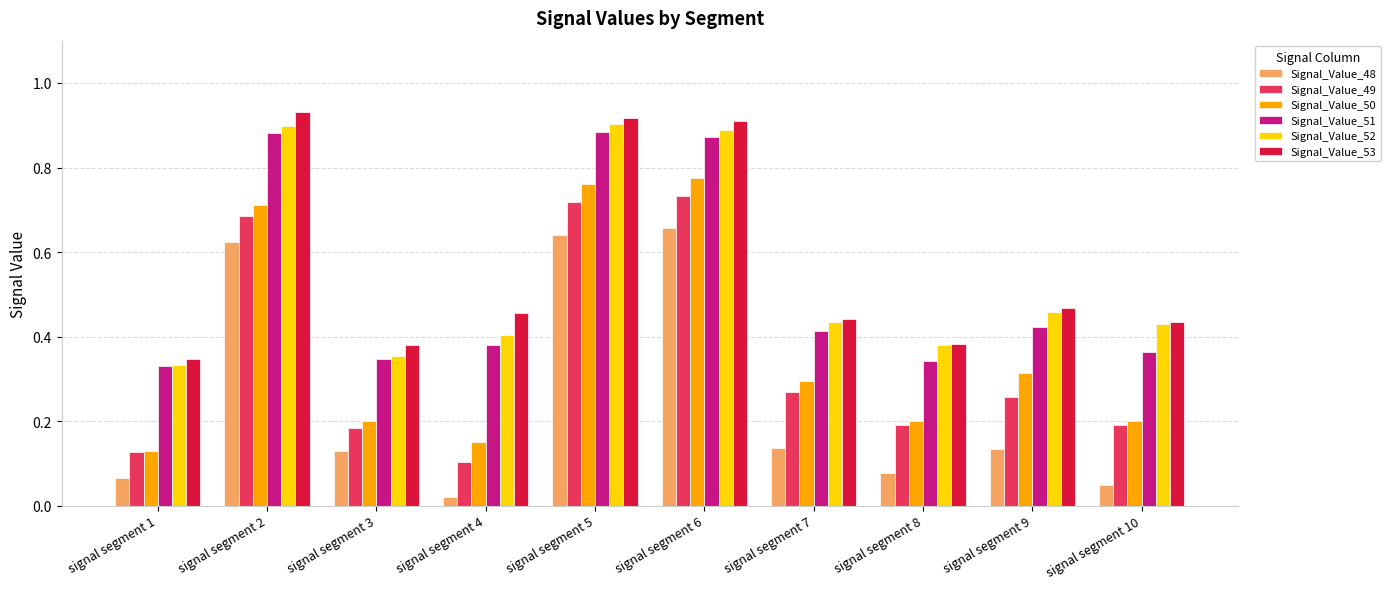

What is the total value across all series at signal segment 5?

4.8